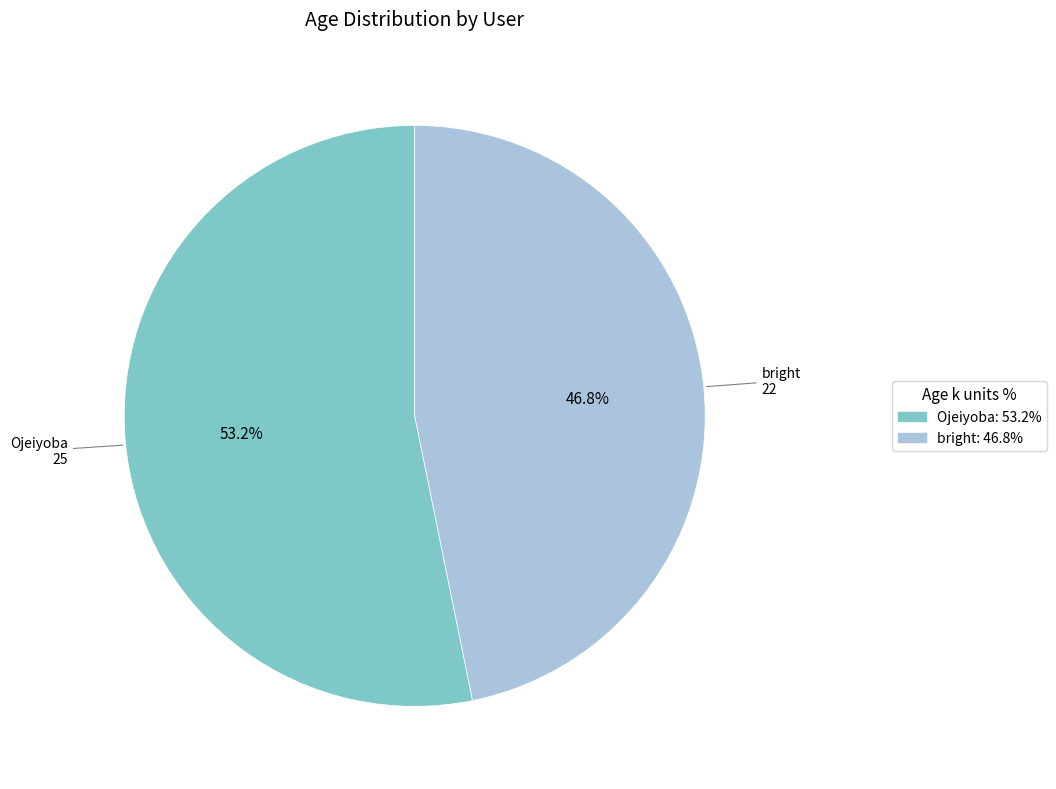

To the nearest percent, what is the combined percentage of Ojeiyoba and bright?

100%